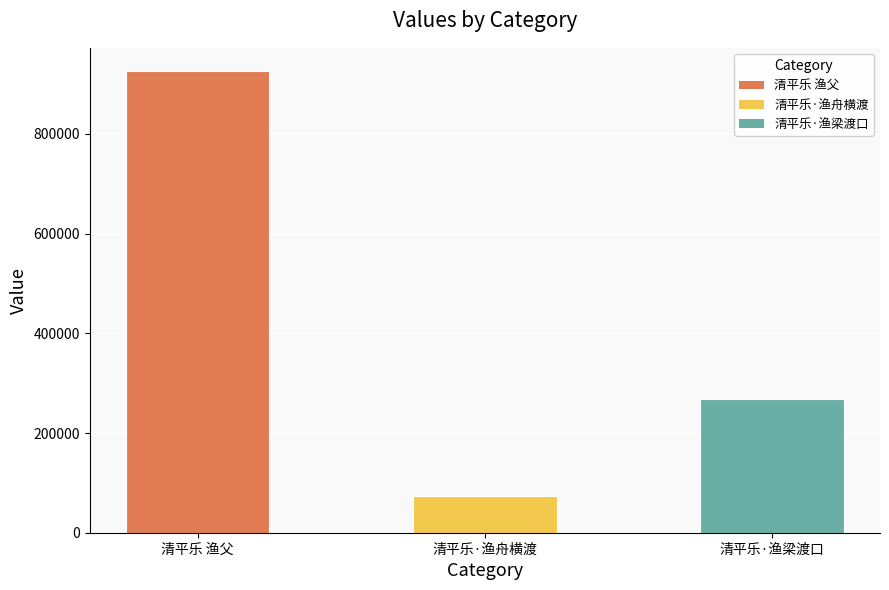

Reading left to right, what are all the values shown in this chart?

清平乐 渔父=926225	清平乐·渔舟横渡=72761	清平乐·渔梁渡口=268635